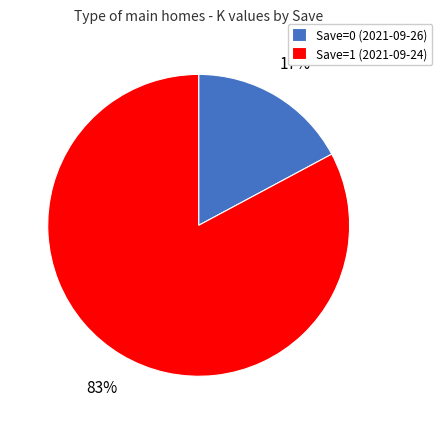

What is the majority slice?

Save=1 (2021-09-24)